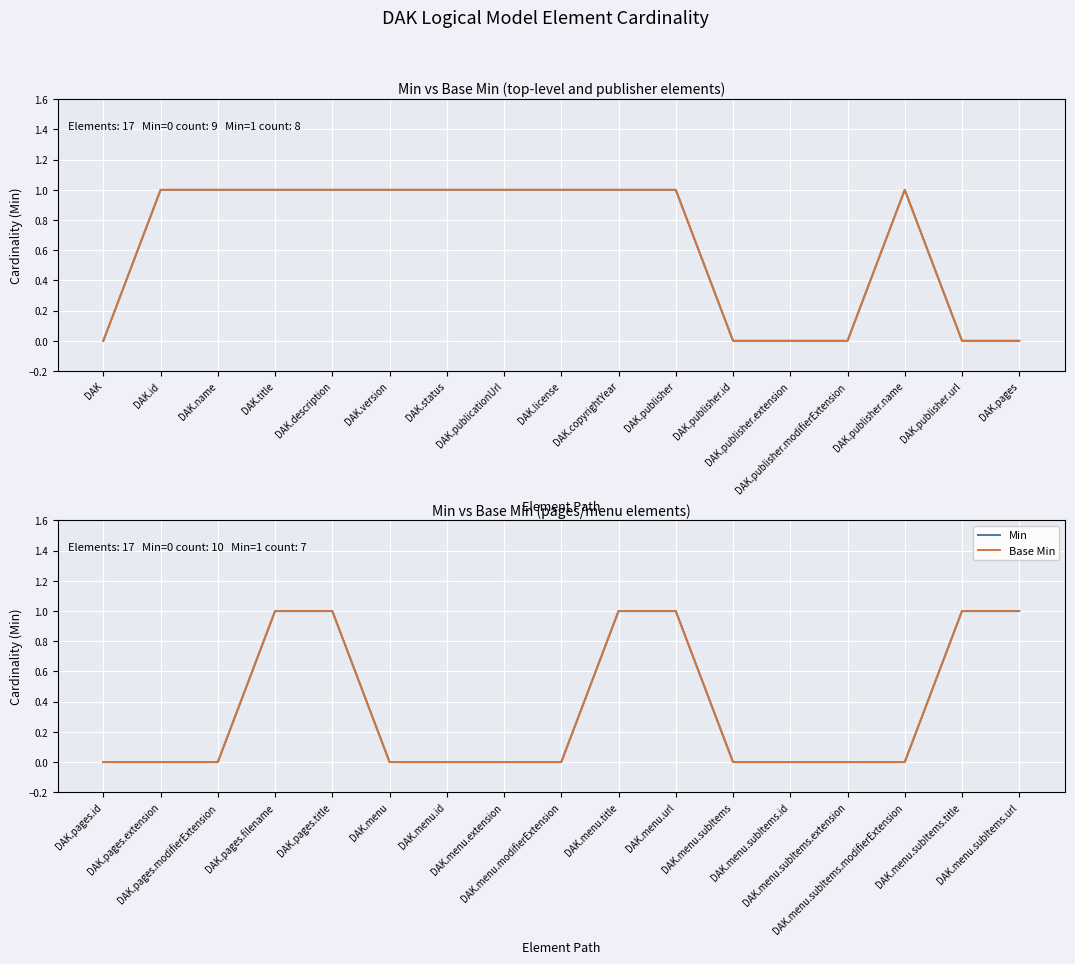

What position from the right is DAK.menu?

12